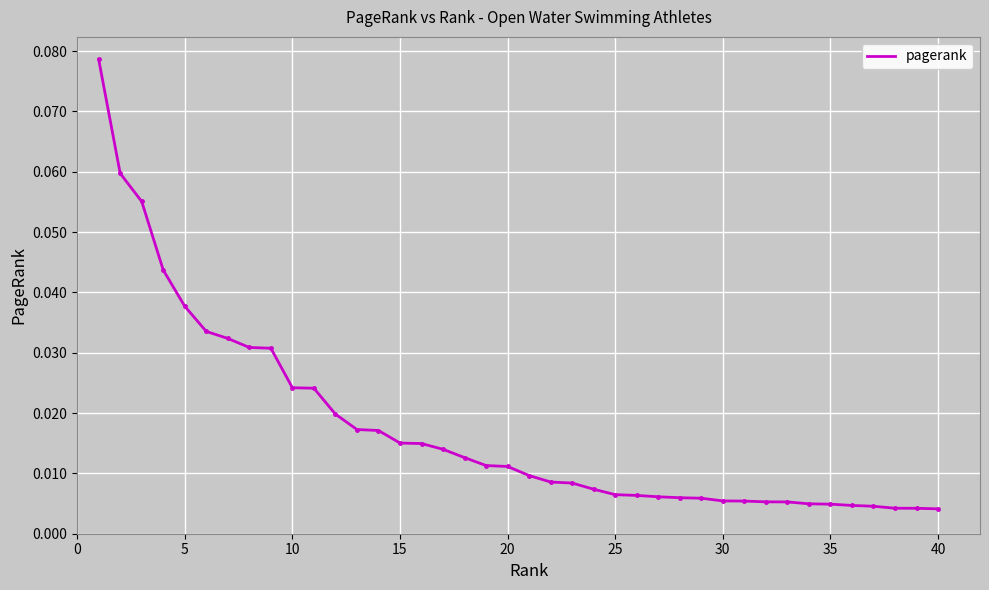

How many lines are shown in the chart?

1